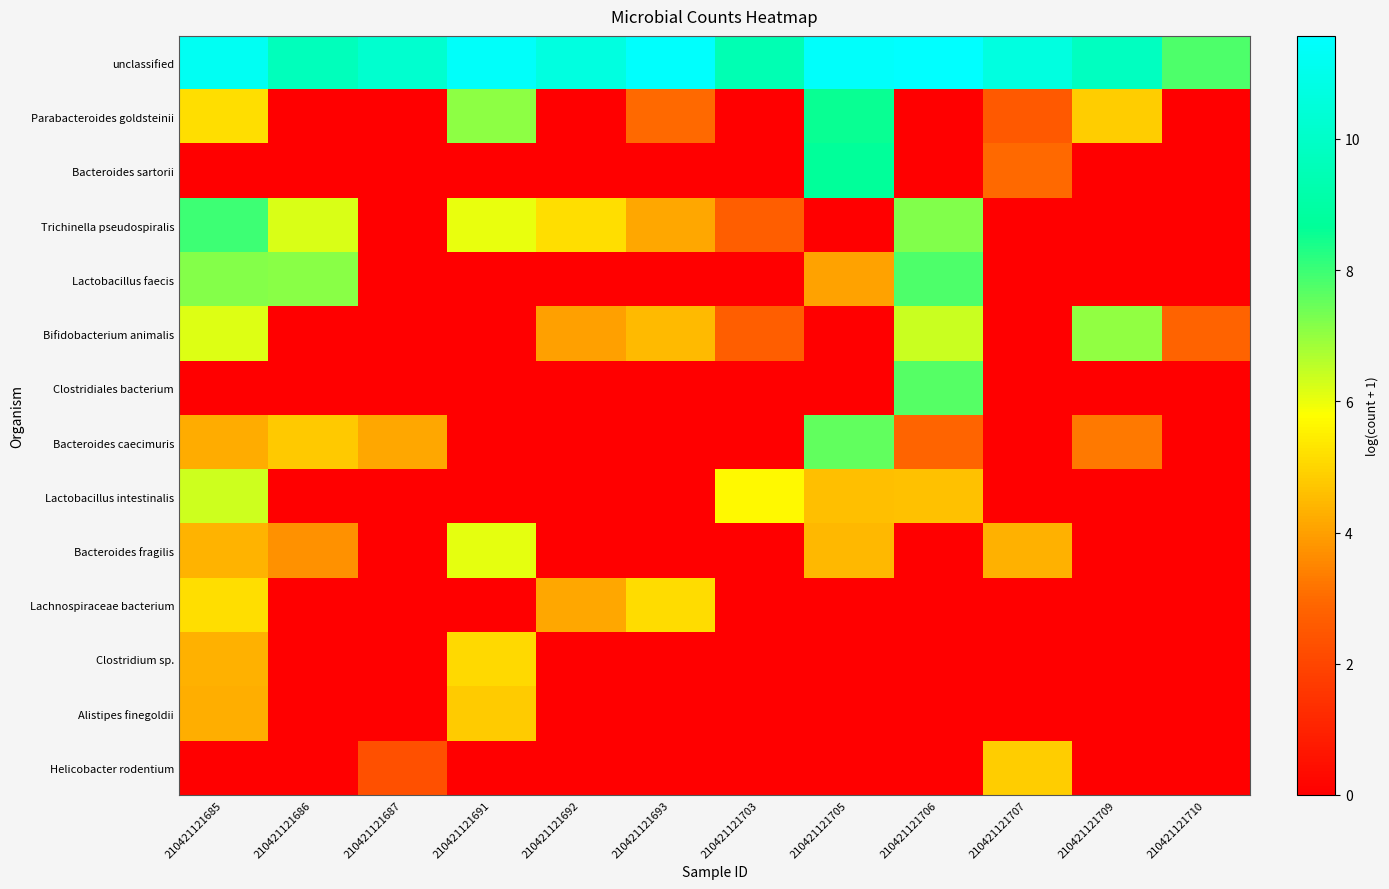

Reading left to right, what are all the values shown in this chart?

unclassified: 210421121685=11.2	210421121686=9.7	210421121687=10.2	210421121691=11.4	210421121692=10.7	210421121693=11.5	210421121703=9.4	210421121705=11.5	210421121706=11.6	210421121707=10.7	210421121709=9.8	210421121710=7.8
Parabacteroides goldsteinii: 210421121685=5.2	210421121686=0.0	210421121687=0.0	210421121691=7.1	210421121692=0.0	210421121693=2.9	210421121703=0.0	210421121705=8.5	210421121706=0.0	210421121707=2.6	210421121709=4.8	210421121710=0.0
Bacteroides sartorii: 210421121685=0.0	210421121686=0.0	210421121687=0.0	210421121691=0.0	210421121692=0.0	210421121693=0.0	210421121703=0.0	210421121705=8.7	210421121706=0.0	210421121707=2.9	210421121709=0.0	210421121710=0.0
Trichinella pseudospiralis: 210421121685=8.0	210421121686=6.2	210421121687=0.0	210421121691=6.0	210421121692=5.2	210421121693=4.1	210421121703=2.7	210421121705=0.0	210421121706=7.2	210421121707=0.0	210421121709=0.0	210421121710=0.0
Lactobacillus faecis: 210421121685=7.2	210421121686=7.1	210421121687=0.0	210421121691=0.0	210421121692=0.0	210421121693=0.0	210421121703=0.0	210421121705=4.0	210421121706=7.8	210421121707=0.0	210421121709=0.0	210421121710=0.0
Bifidobacterium animalis: 210421121685=6.2	210421121686=0.0	210421121687=0.0	210421121691=0.0	210421121692=4.0	210421121693=4.5	210421121703=2.7	210421121705=0.0	210421121706=6.4	210421121707=0.0	210421121709=7.0	210421121710=2.8
Clostridiales bacterium: 210421121685=0.0	210421121686=0.0	210421121687=0.0	210421121691=0.0	210421121692=0.0	210421121693=0.0	210421121703=0.0	210421121705=0.0	210421121706=7.7	210421121707=0.0	210421121709=0.0	210421121710=0.0
Bacteroides caecimuris: 210421121685=4.2	210421121686=4.8	210421121687=4.1	210421121691=0.0	210421121692=0.0	210421121693=0.0	210421121703=0.0	210421121705=7.5	210421121706=2.9	210421121707=0.0	210421121709=3.3	210421121710=0.0
Lactobacillus intestinalis: 210421121685=6.4	210421121686=0.0	210421121687=0.0	210421121691=0.0	210421121692=0.0	210421121693=0.0	210421121703=5.7	210421121705=4.6	210421121706=4.6	210421121707=0.0	210421121709=0.0	210421121710=0.0
Bacteroides fragilis: 210421121685=4.4	210421121686=3.7	210421121687=0.0	210421121691=6.1	210421121692=0.0	210421121693=0.0	210421121703=0.0	210421121705=4.4	210421121706=0.0	210421121707=4.3	210421121709=0.0	210421121710=0.0
Lachnospiraceae bacterium: 210421121685=5.2	210421121686=0.0	210421121687=0.0	210421121691=0.0	210421121692=4.1	210421121693=5.1	210421121703=0.0	210421121705=0.0	210421121706=0.0	210421121707=0.0	210421121709=0.0	210421121710=0.0
Clostridium sp.: 210421121685=4.3	210421121686=0.0	210421121687=0.0	210421121691=5.1	210421121692=0.0	210421121693=0.0	210421121703=0.0	210421121705=0.0	210421121706=0.0	210421121707=0.0	210421121709=0.0	210421121710=0.0
Alistipes finegoldii: 210421121685=4.3	210421121686=0.0	210421121687=0.0	210421121691=4.8	210421121692=0.0	210421121693=0.0	210421121703=0.0	210421121705=0.0	210421121706=0.0	210421121707=0.0	210421121709=0.0	210421121710=0.0
Helicobacter rodentium: 210421121685=0.0	210421121686=0.0	210421121687=2.3	210421121691=0.0	210421121692=0.0	210421121693=0.0	210421121703=0.0	210421121705=0.0	210421121706=0.0	210421121707=4.9	210421121709=0.0	210421121710=0.0